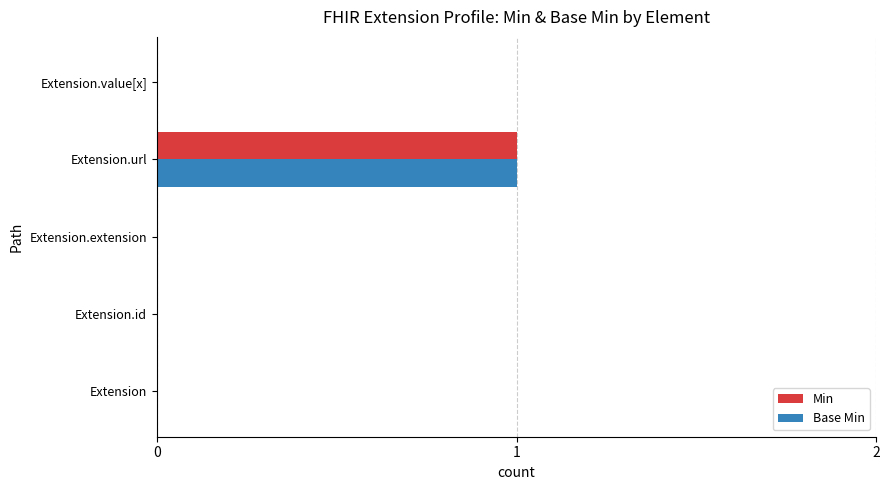

The Base Min series shows 1 at Extension.url. True or false?

True